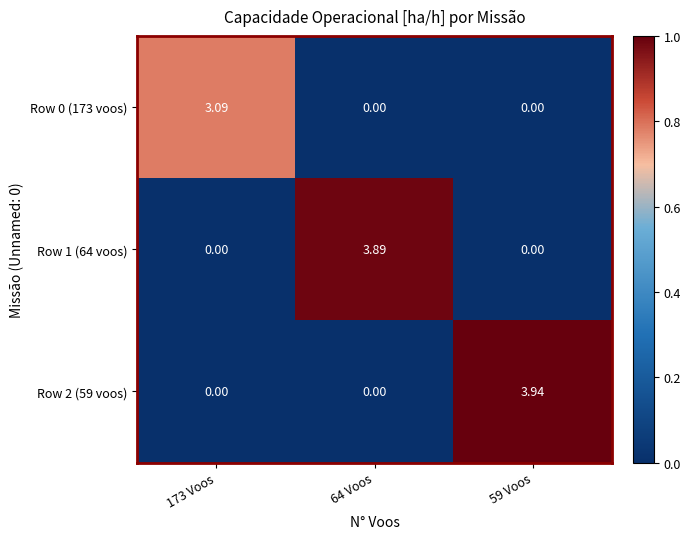

Which series has the largest total across all categories?

Row 2 (59 voos)